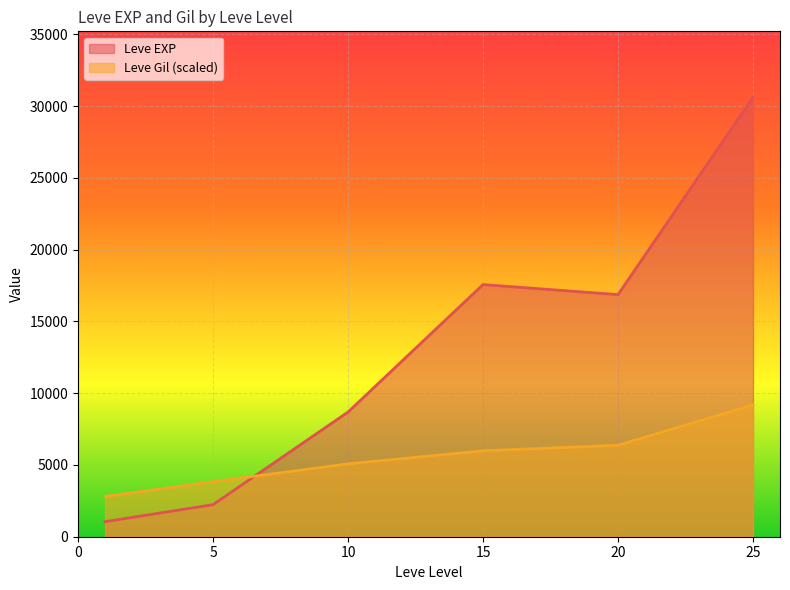

How many interior local peaks does the Leve EXP series have?

1